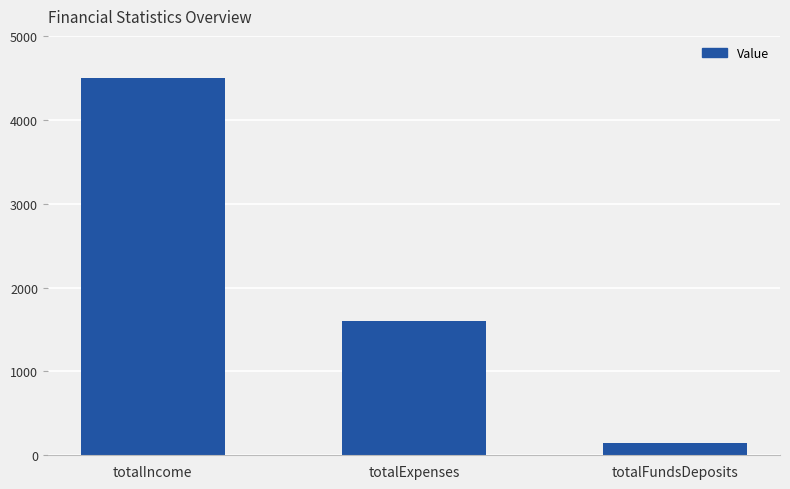

Rank the categories by value from highest to lowest.

totalIncome, totalExpenses, totalFundsDeposits